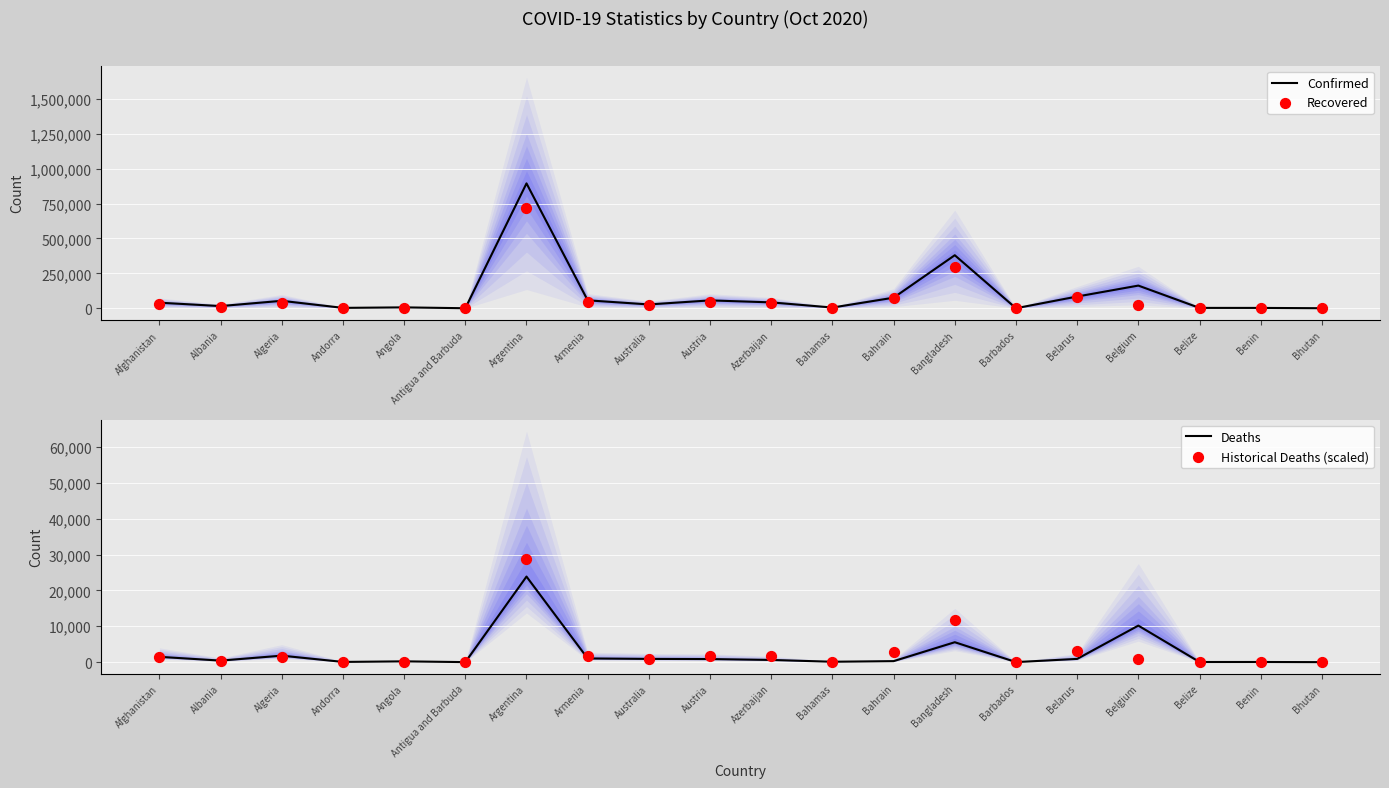

What are all the series names shown in the legend?

Confirmed, Recovered, Deaths, Historical Deaths (scaled)